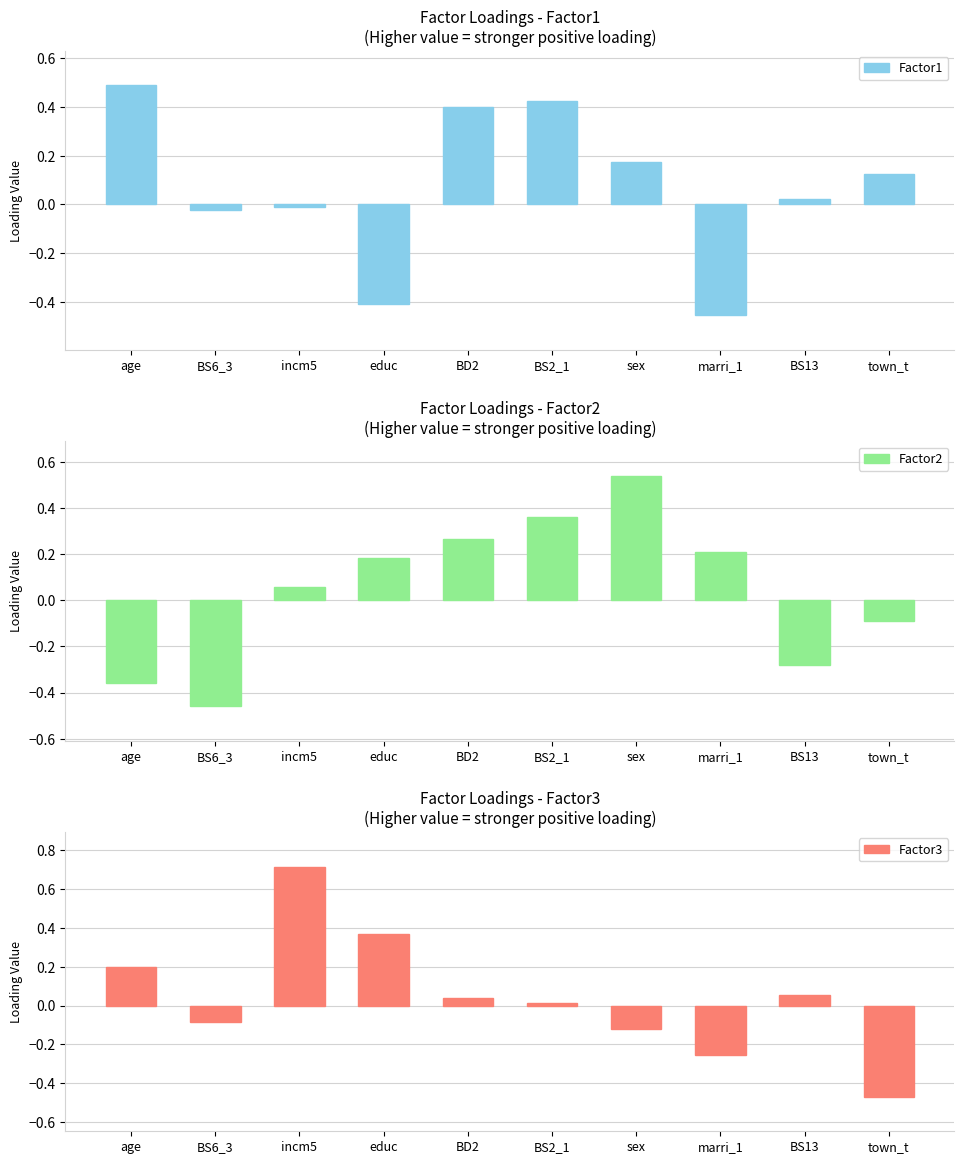

What position from the left is sex?

7